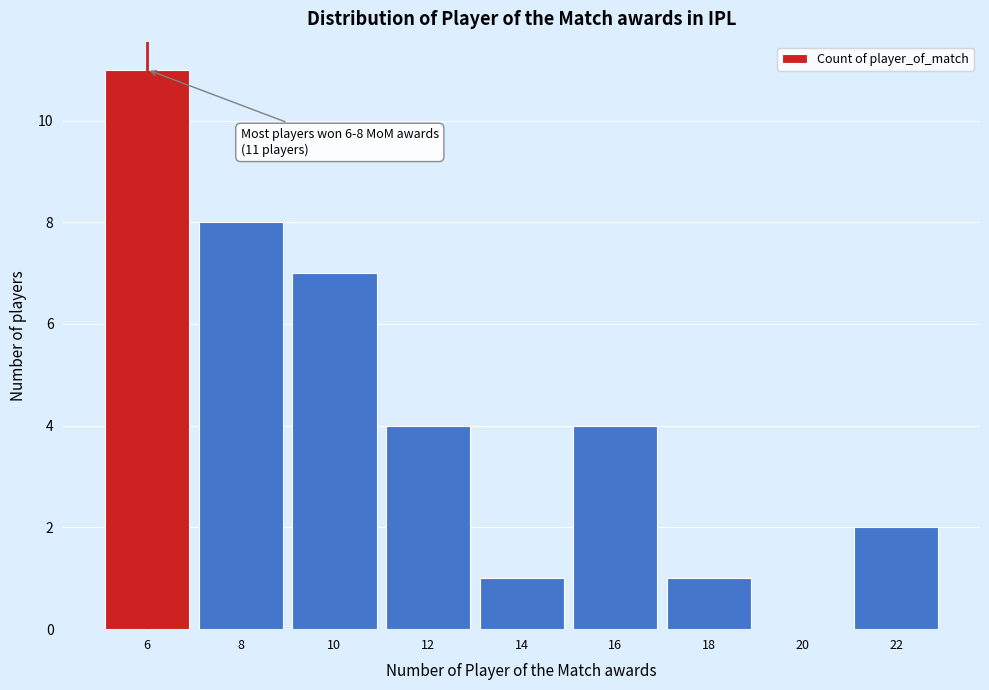

Reading left to right, transcribe all the data shown in this chart.

6=11	8=8	10=7	12=4	14=1	16=4	18=1	20=0	22=2